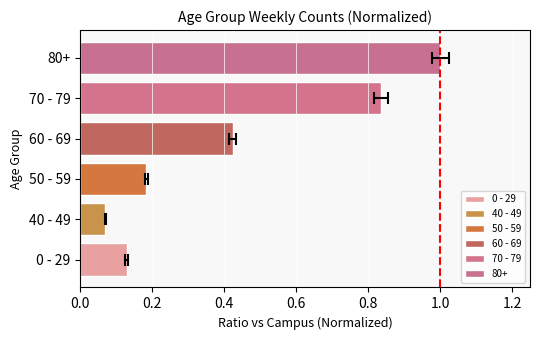

Are the bars horizontal?

Yes